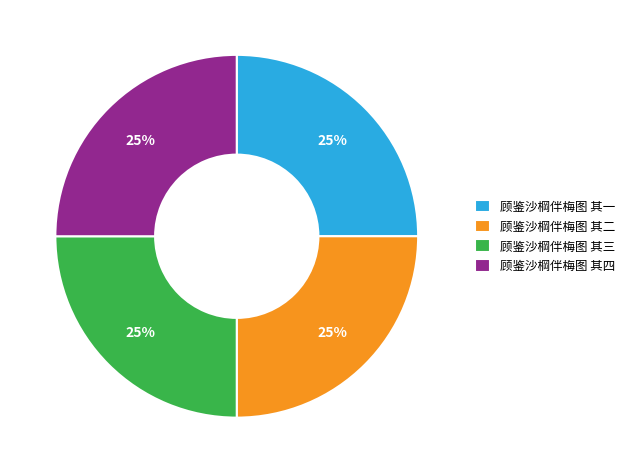

The 顾鉴沙棡伴梅图 其三 slice represents 35% of the pie. True or false?

False